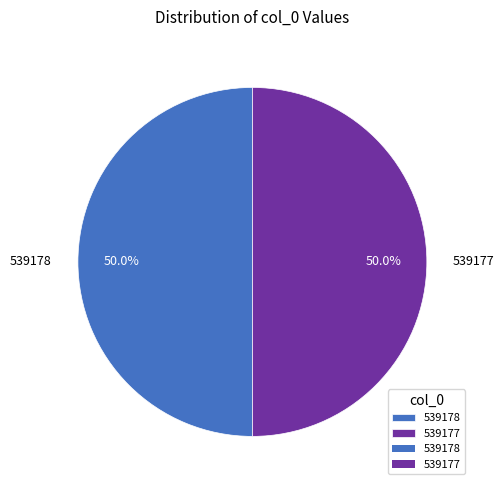

What is the ratio of the value at 539177 to the value at 539178?

1.0